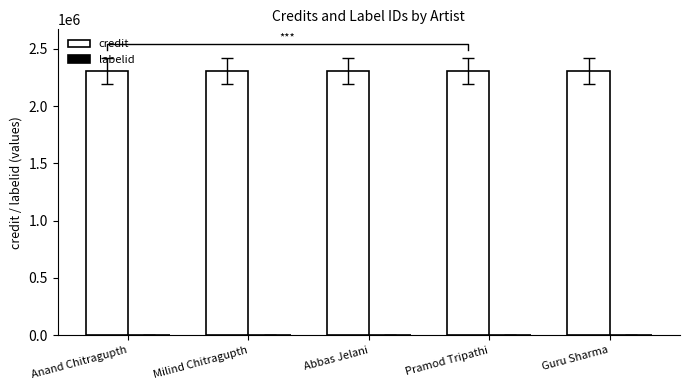

Which label corresponds to the smallest value in the chart?

Anand Chitragupth